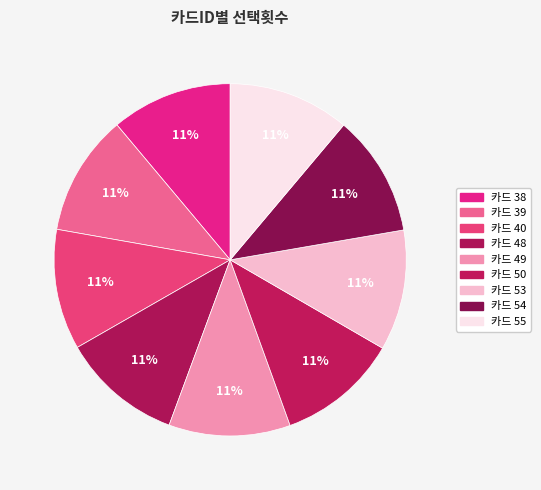

Rank the categories by value from highest to lowest.

49, 54, 55, 38, 39, 50, 48, 53, 40